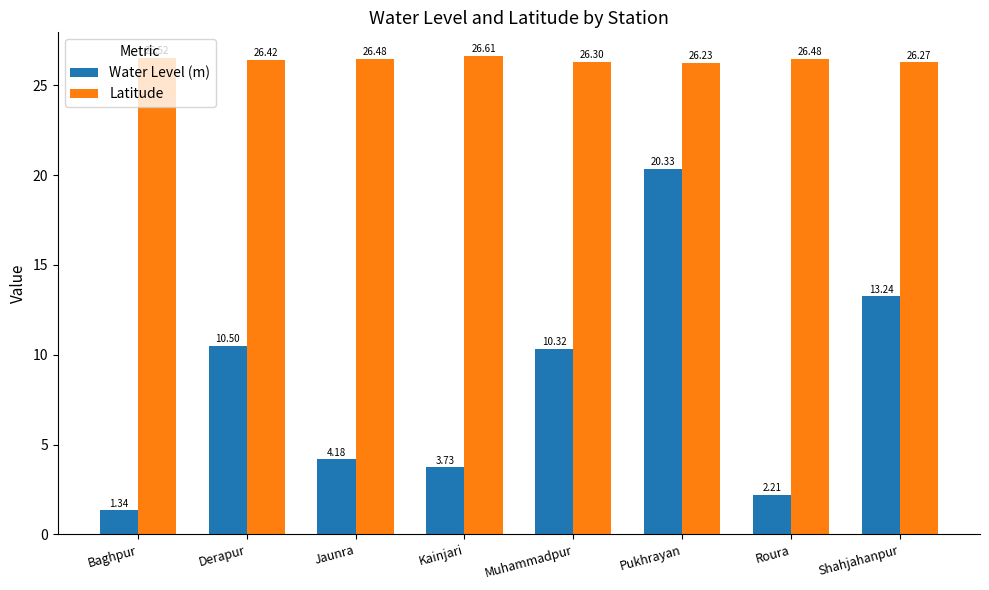

How many data points does each series have?

8